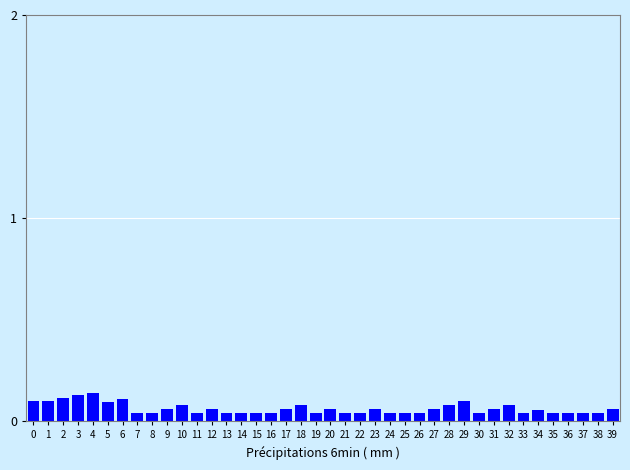

True or false: the data shows 0.2 at 0.

False